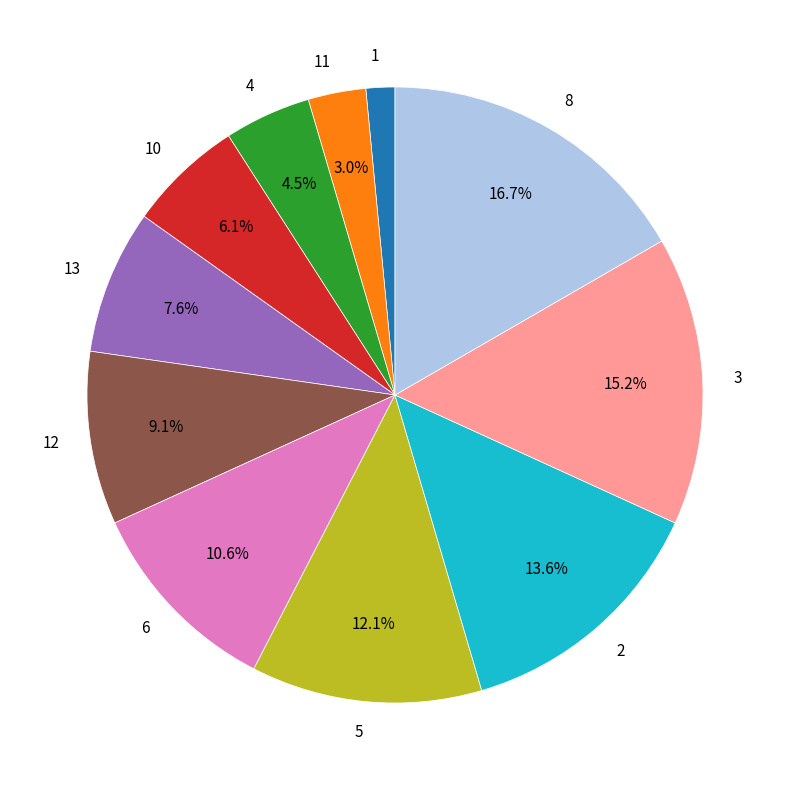

Is it true that 10 is 6% of the pie?

True